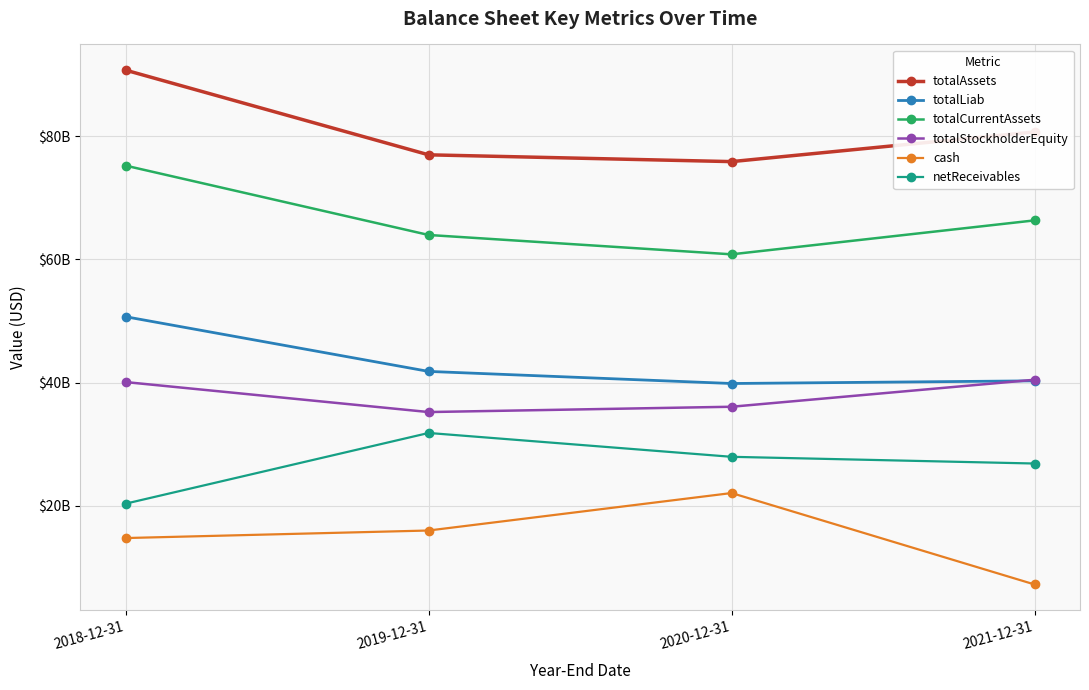

True or false: totalLiab and netReceivables cross at least once.

False